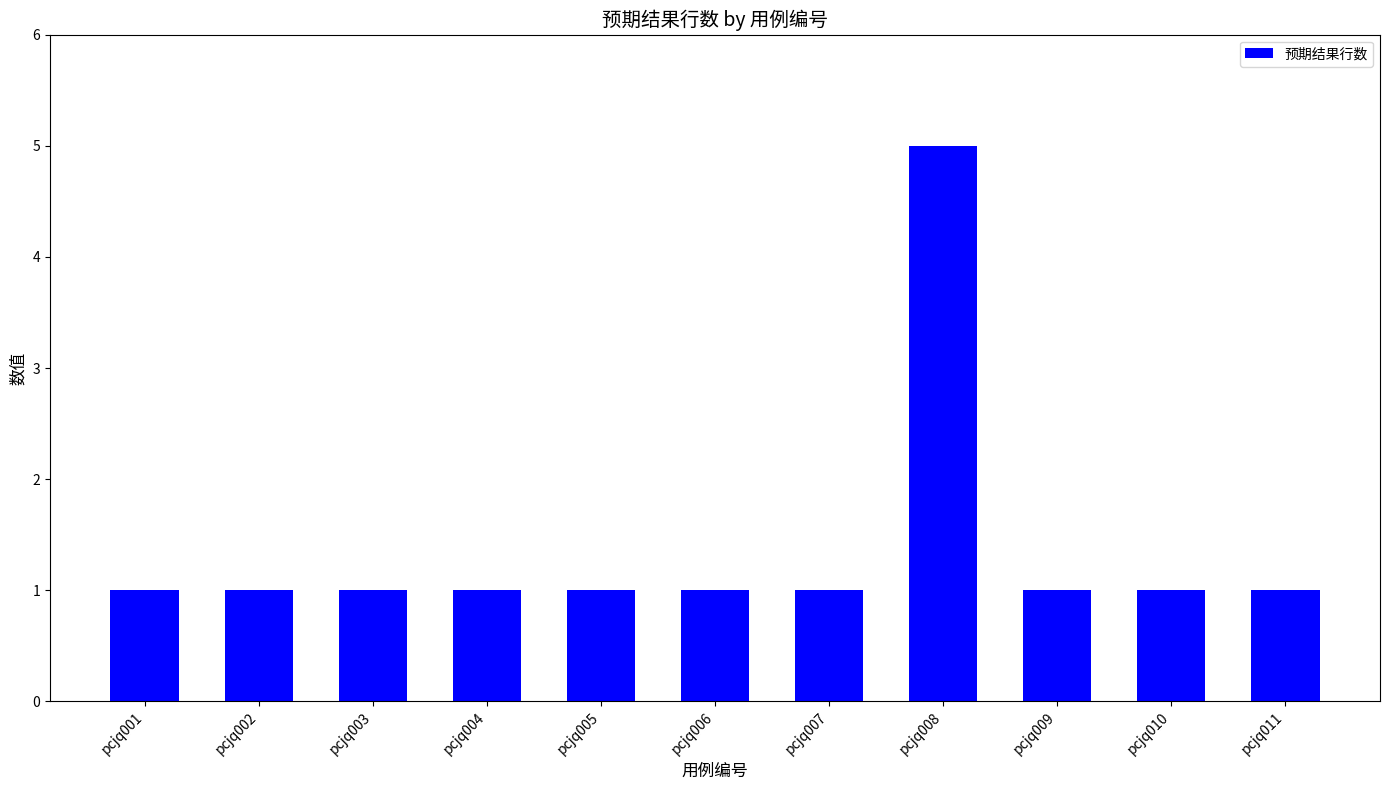

At which category does the chart reach its peak across all series?

pcjq008